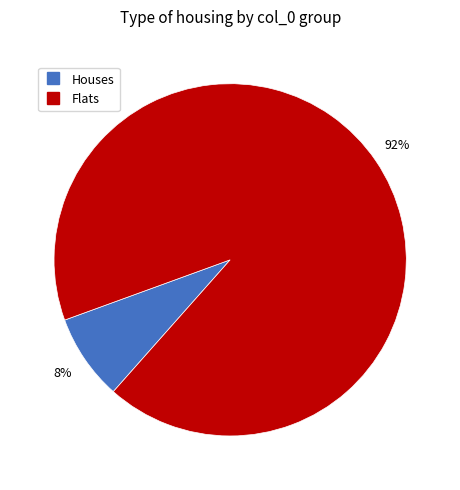

To the nearest percent, what is the difference between the largest and smallest slice percentages?

84%